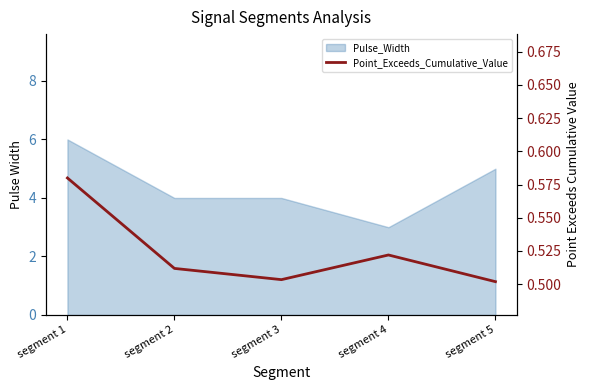

Reading left to right, transcribe all the data shown in this chart.

segment 1=0.6	segment 2=0.5	segment 3=0.5	segment 4=0.5	segment 5=0.5